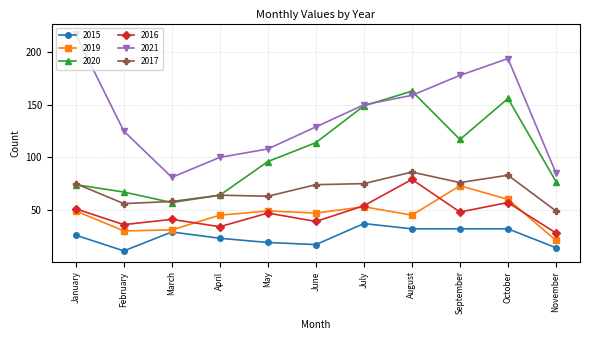

Which series has the largest range (max minus min)?

2021